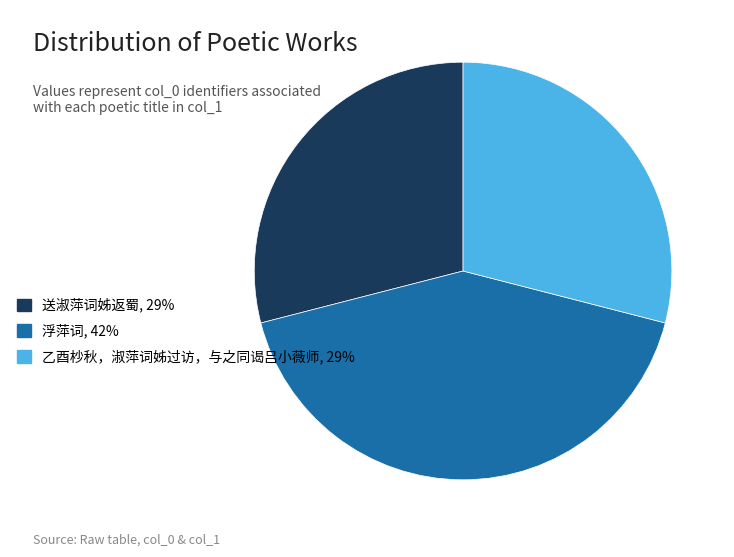

Is the sum of 乙酉杪秋，淑萍词姊过访，与之同谒吕小薇师, 29% and 送淑萍词姊返蜀, 29% greater than half?

Yes